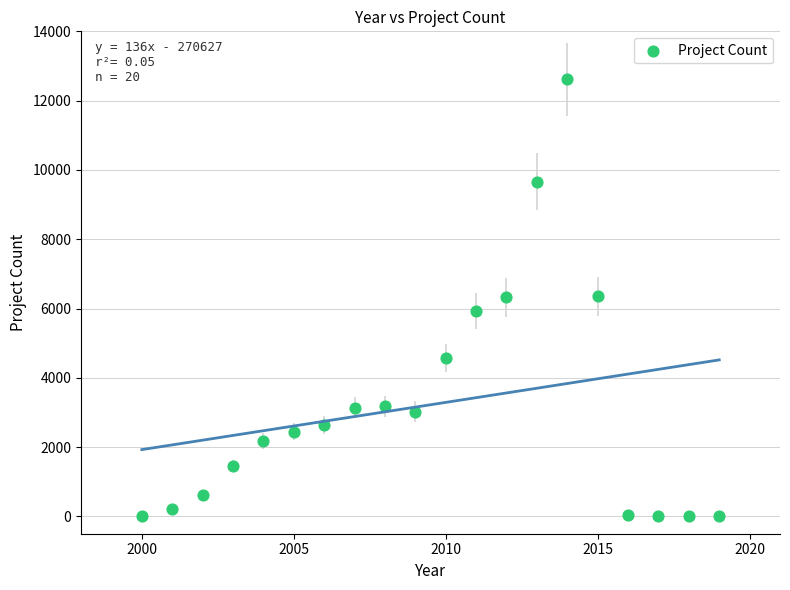

What is the range of X values (max minus min)?

19